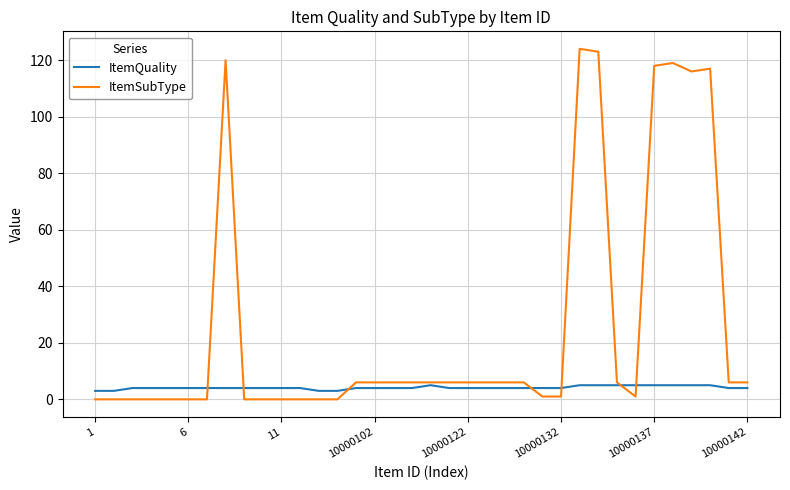

Which series has the largest total across all categories?

ItemSubType